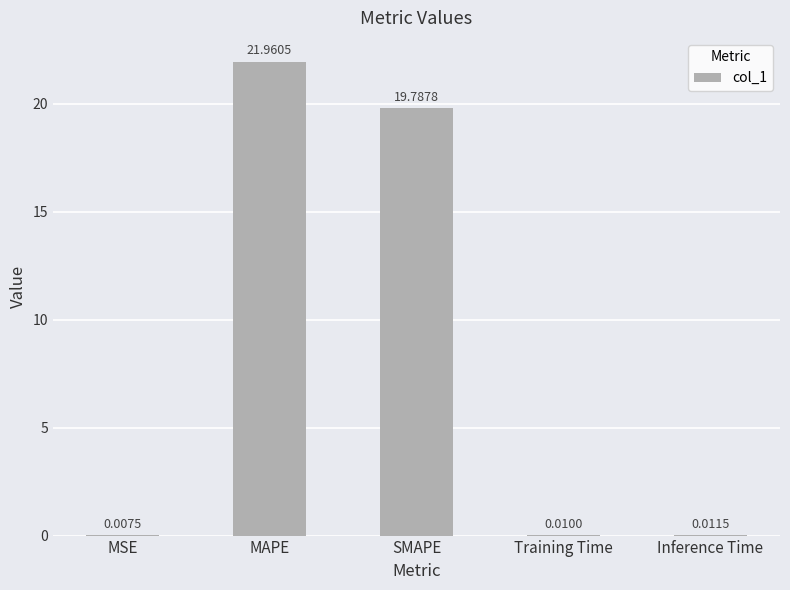

What is the sum of all values?

41.8